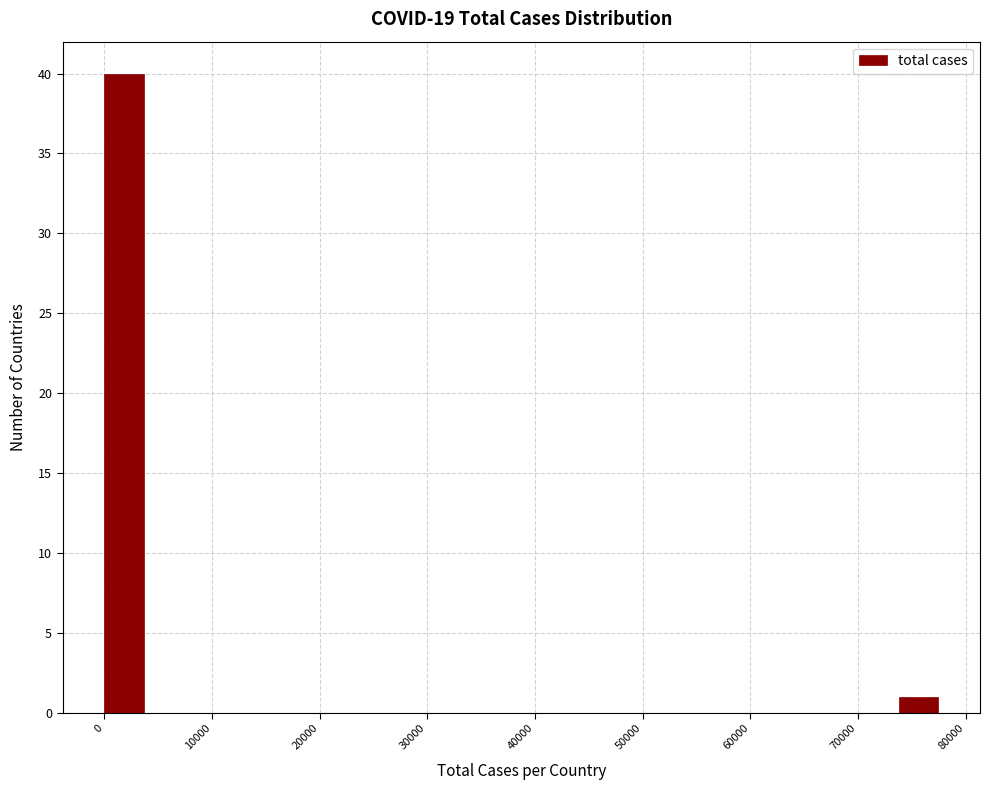

Around what value on the x-axis is the tallest bar? Give the approximate position of its centre, as read against the axis.

2000